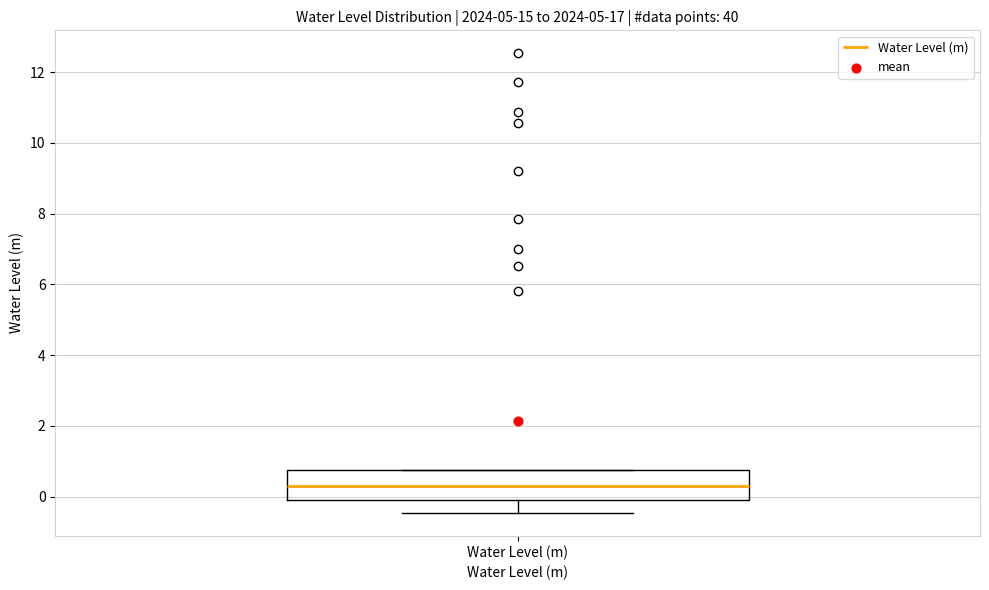

Transcribe this box plot: give where the median line is, the range the box spans, and where the two whiskers end, as read against the y-axis. The values are not printed on the chart, so give them approximately, as read against the axis.

median 0.2, box -0.2 to 0.8, whiskers -0.4 to 0.8